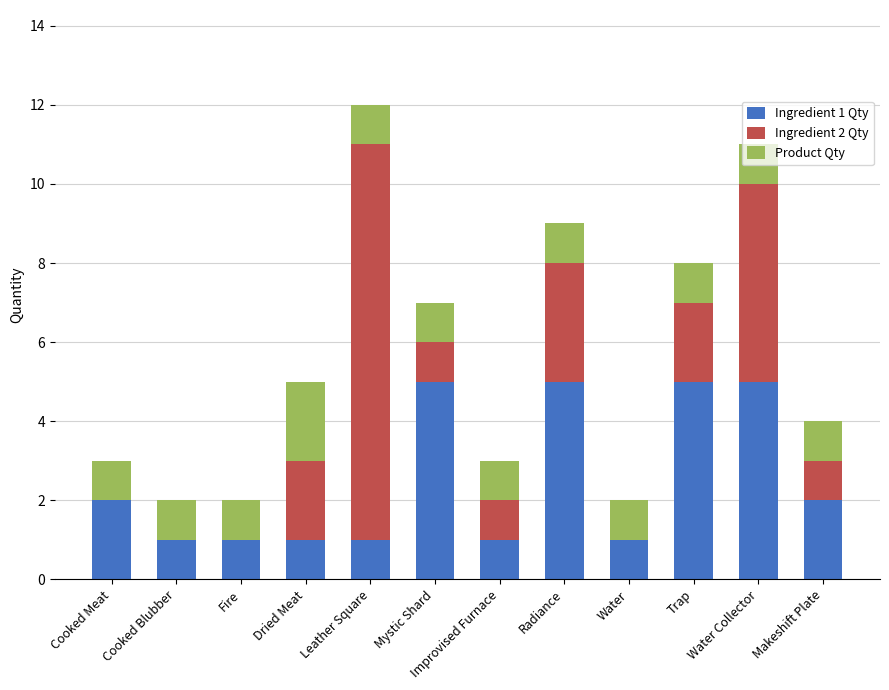

What is the total value across all series at Mystic Shard?

7